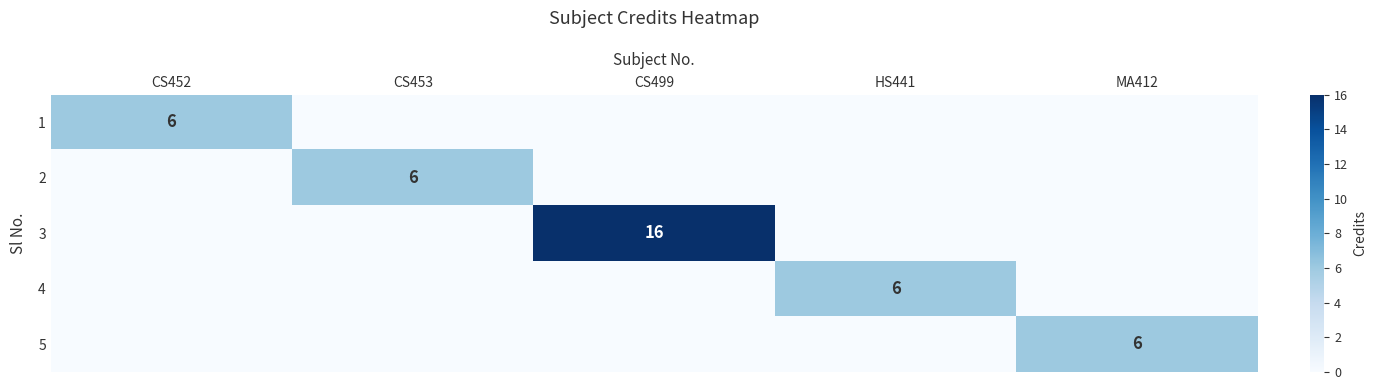

Is it true that 3 equals 16 at CS499?

True